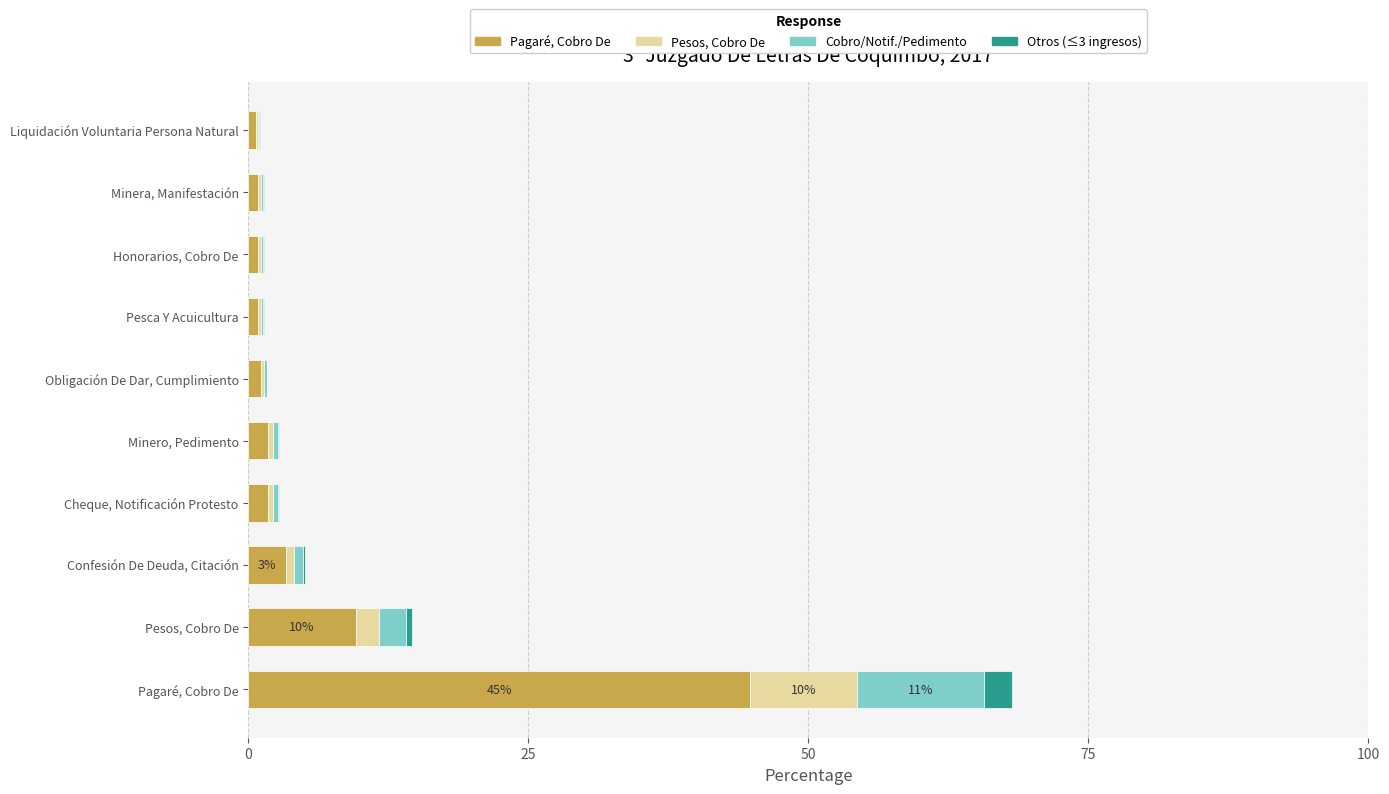

What is the sum of all Pagaré, Cobro De values?

65.7